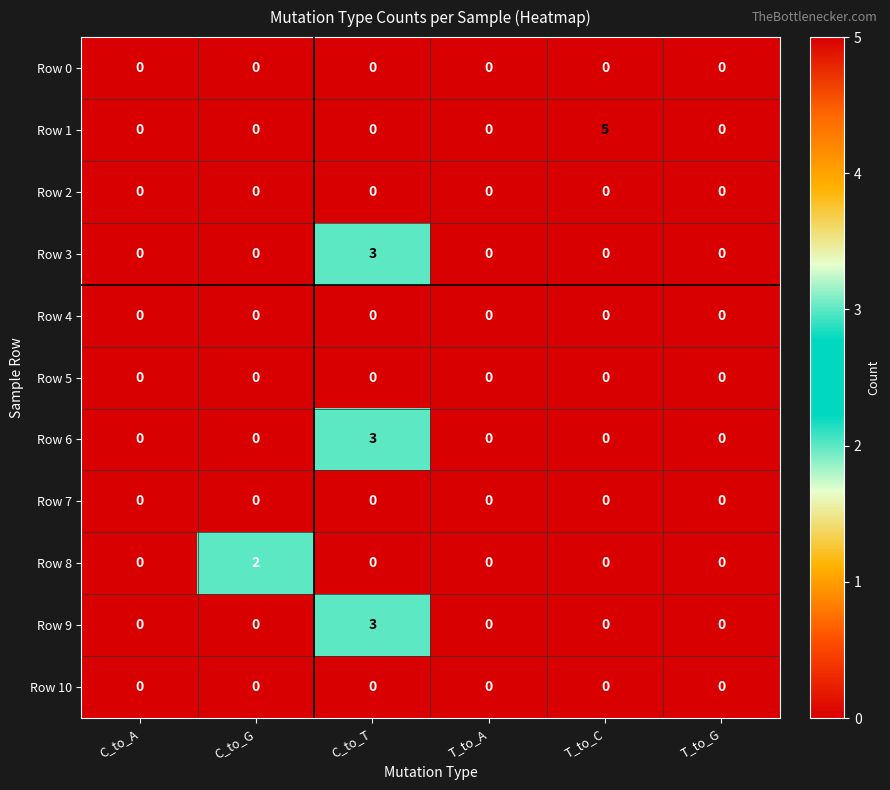

What is the difference between the Row 9 values at C_to_G and C_to_T?

3